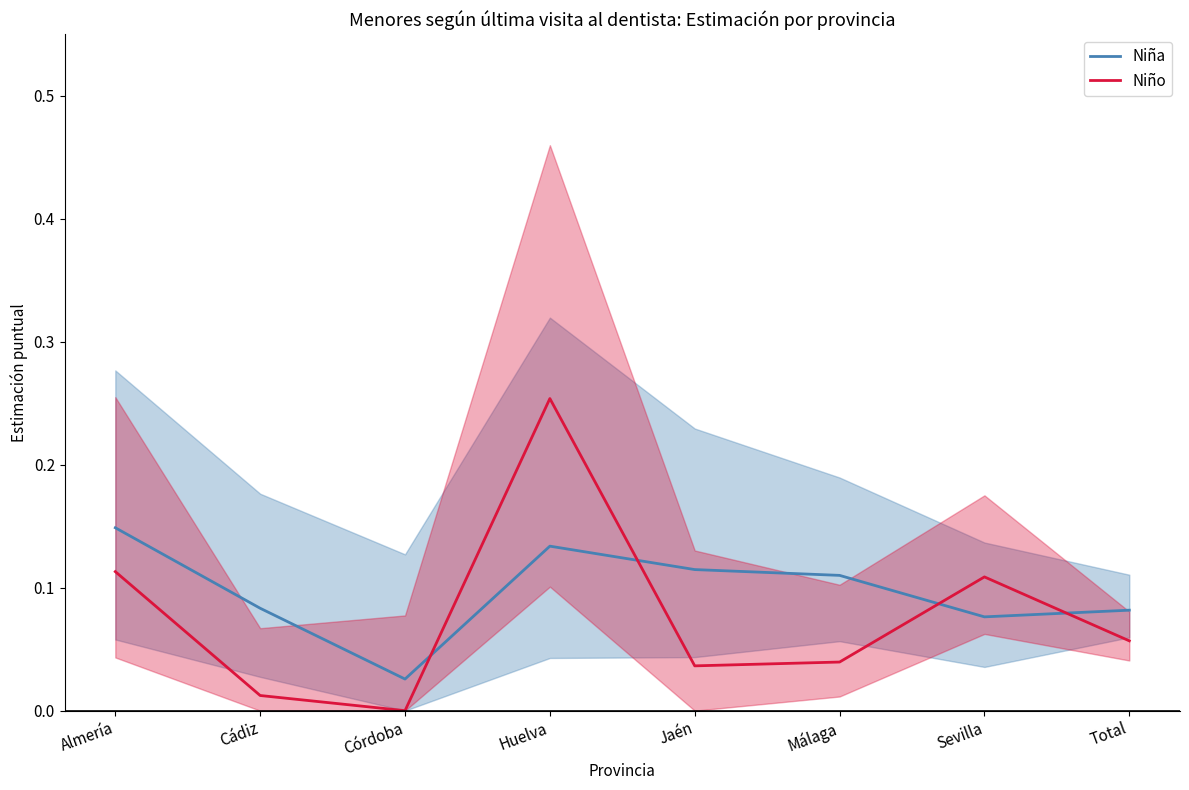

Does the chart display data point markers on the line(s)?

No